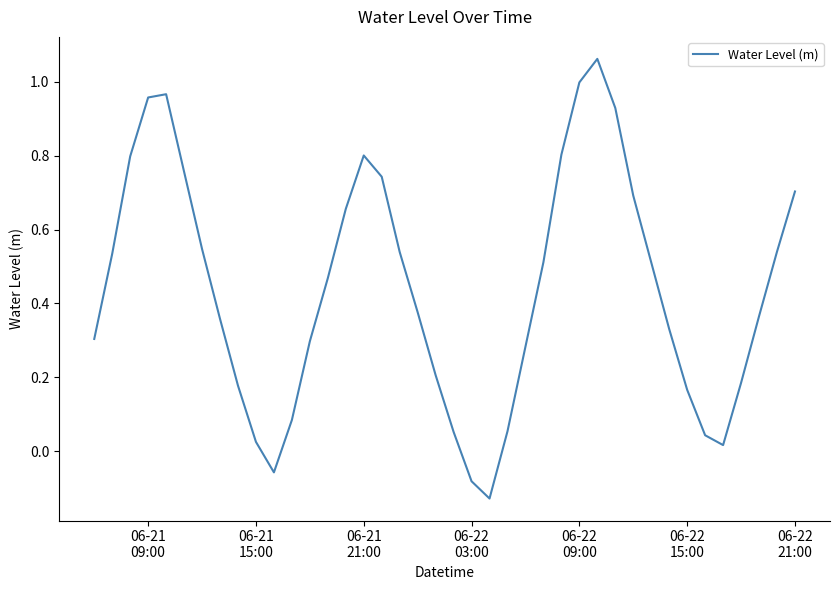

What is the difference between the maximum and minimum values?

1.2